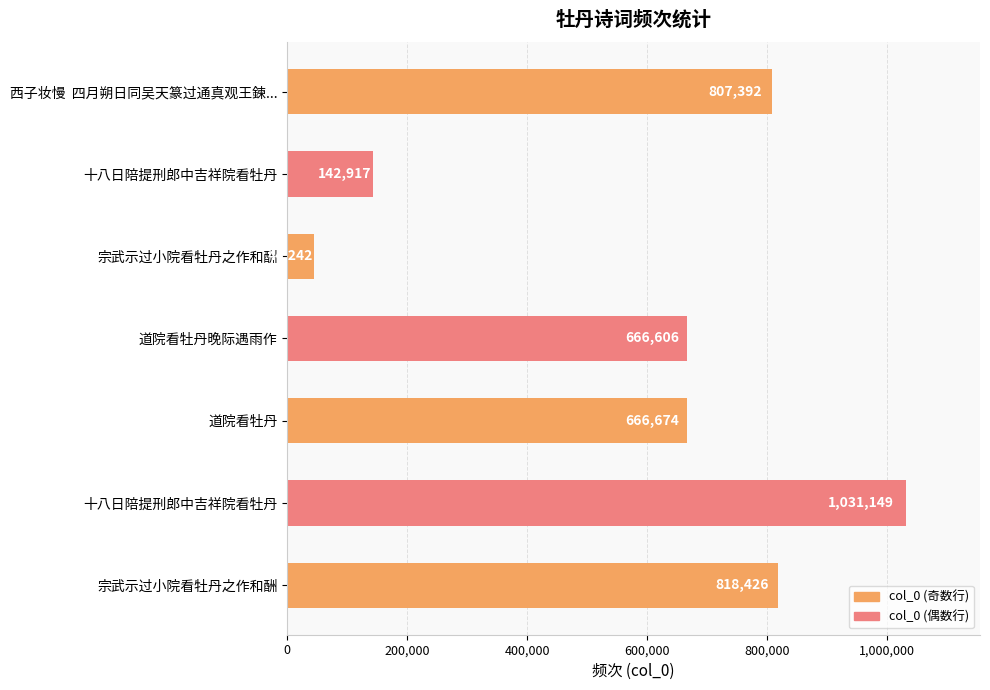

Are the bars horizontal?

Yes